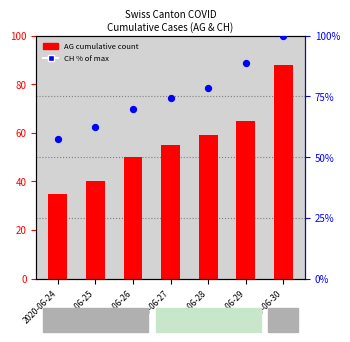

At how many categories does at least one series exceed 68?

5